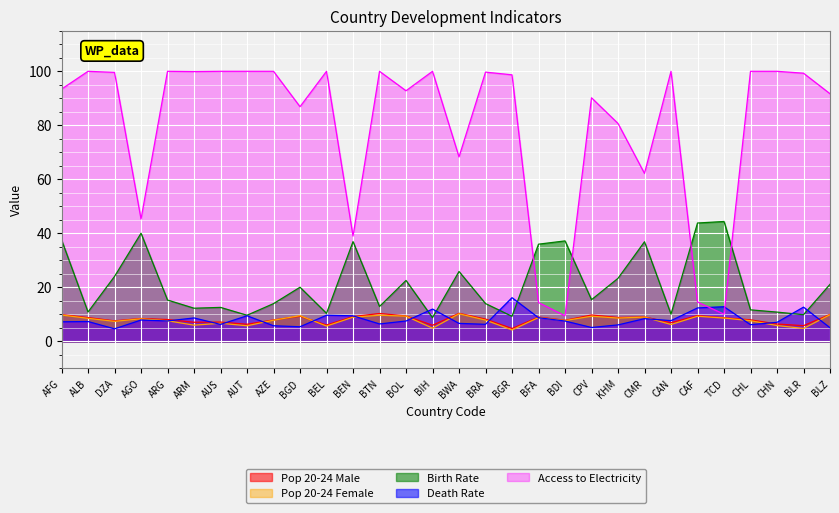

How many lines are shown in the chart?

5